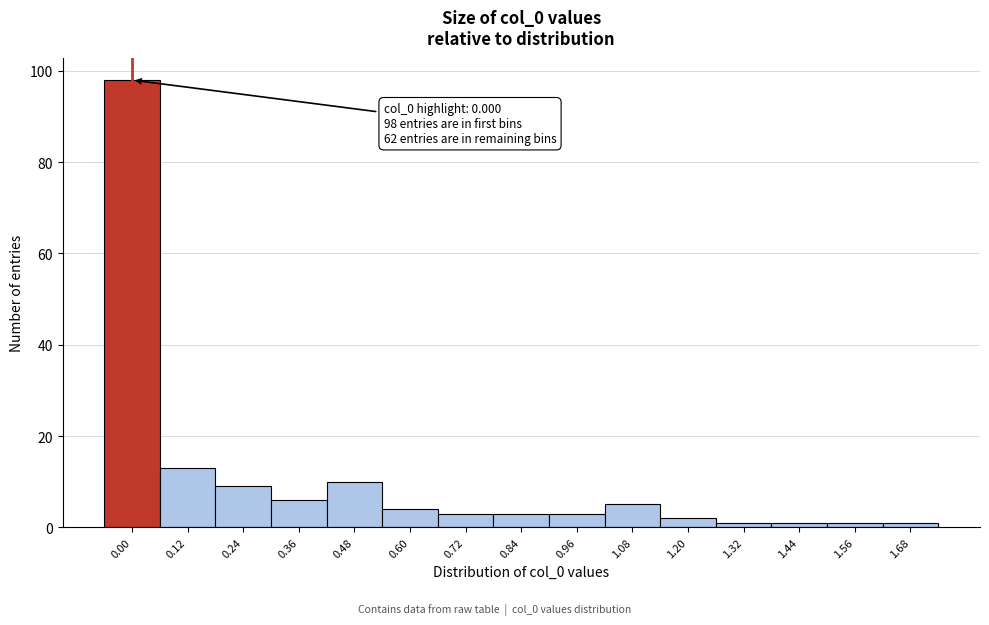

Reading left to right, list all the values displayed in this chart.

98	13	9	6	10	4	3	3	3	5	2	1	1	1	1